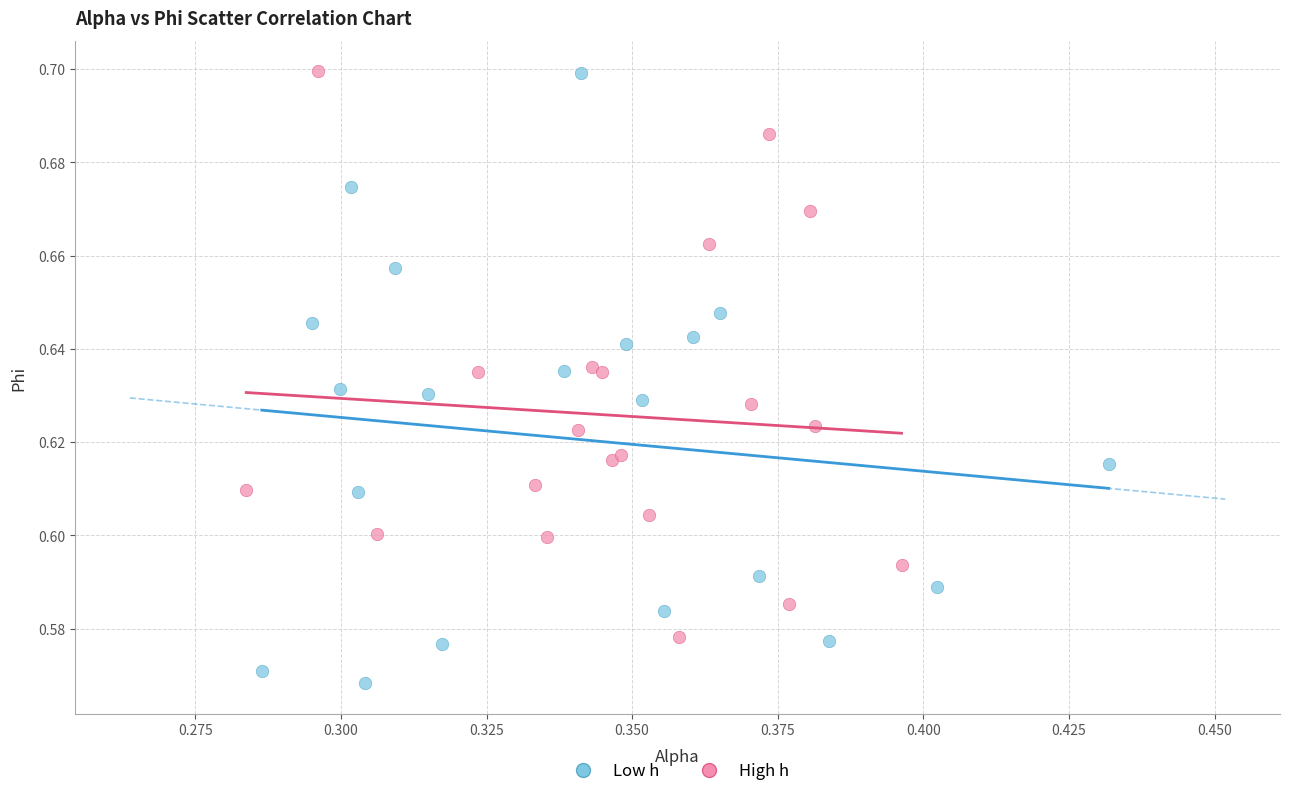

What are all the series names shown in the legend?

Low h, High h